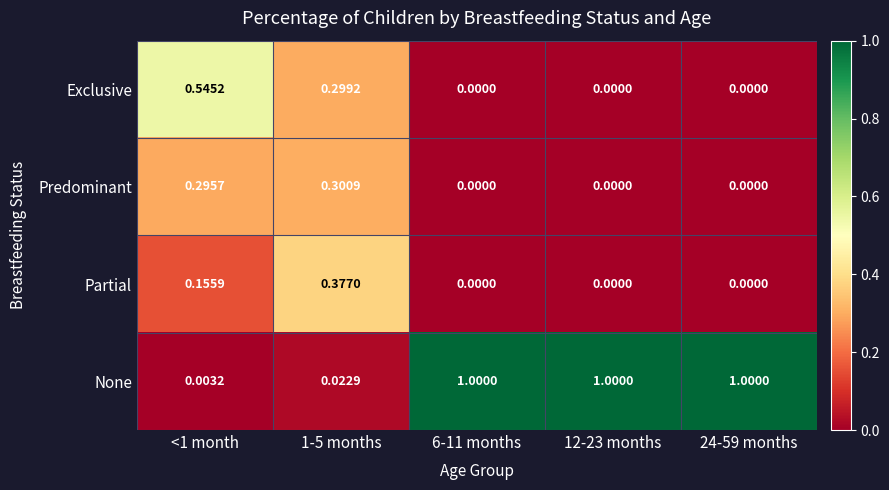

Which series has the largest total across all categories?

None